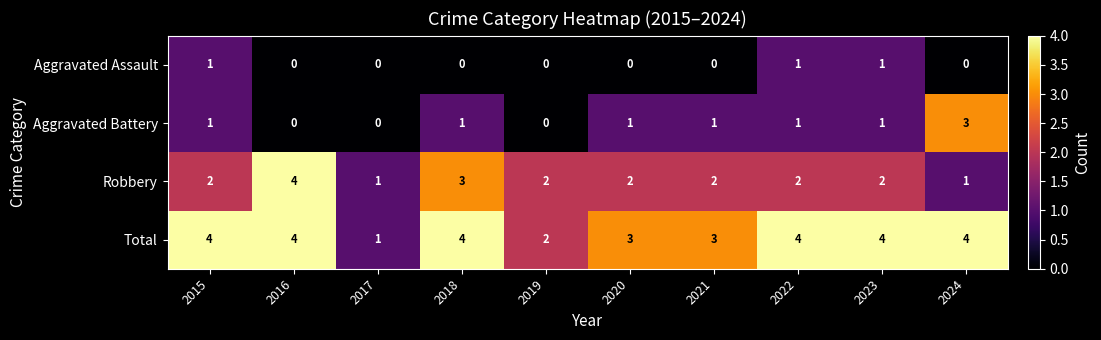

Is the value of Total at 2015 greater than the value of Robbery at 2024?

Yes